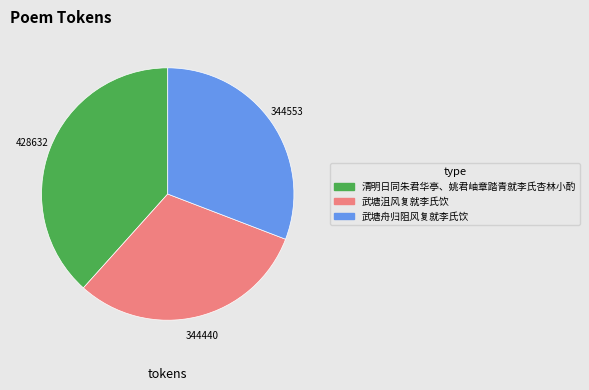

Which slice is the largest?

清明日同朱君华亭、姚君岫章踏青就李氏杏林小酌